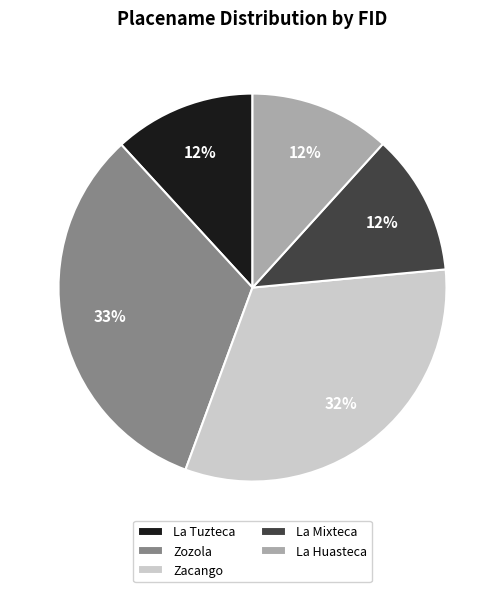

To the nearest percent, what portion does La Tuzteca represent?

12%